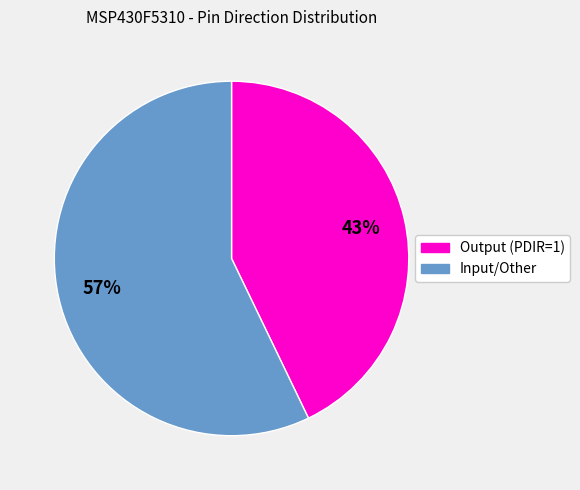

To the nearest percent, what is the average slice percentage?

50%